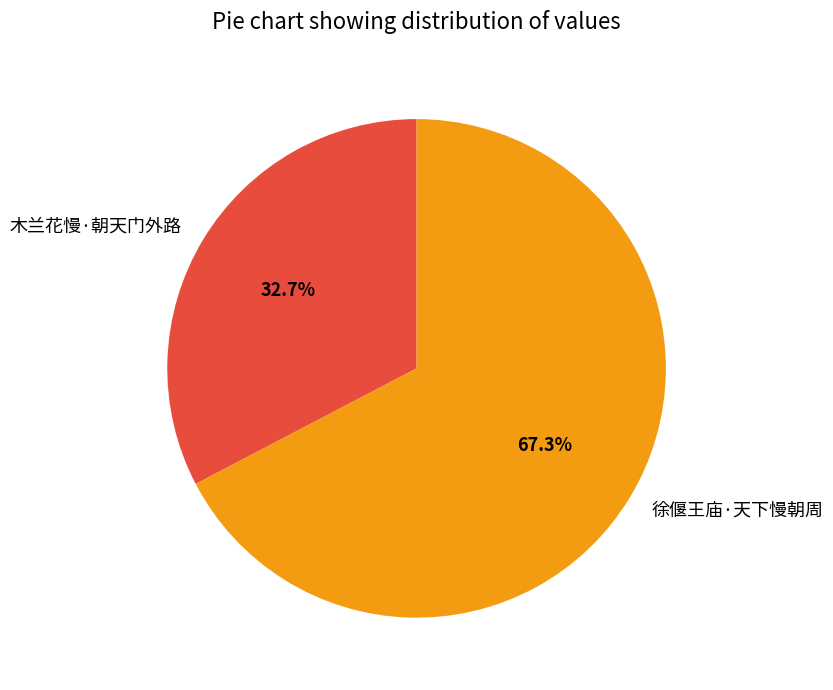

How many slices are in this pie chart?

2